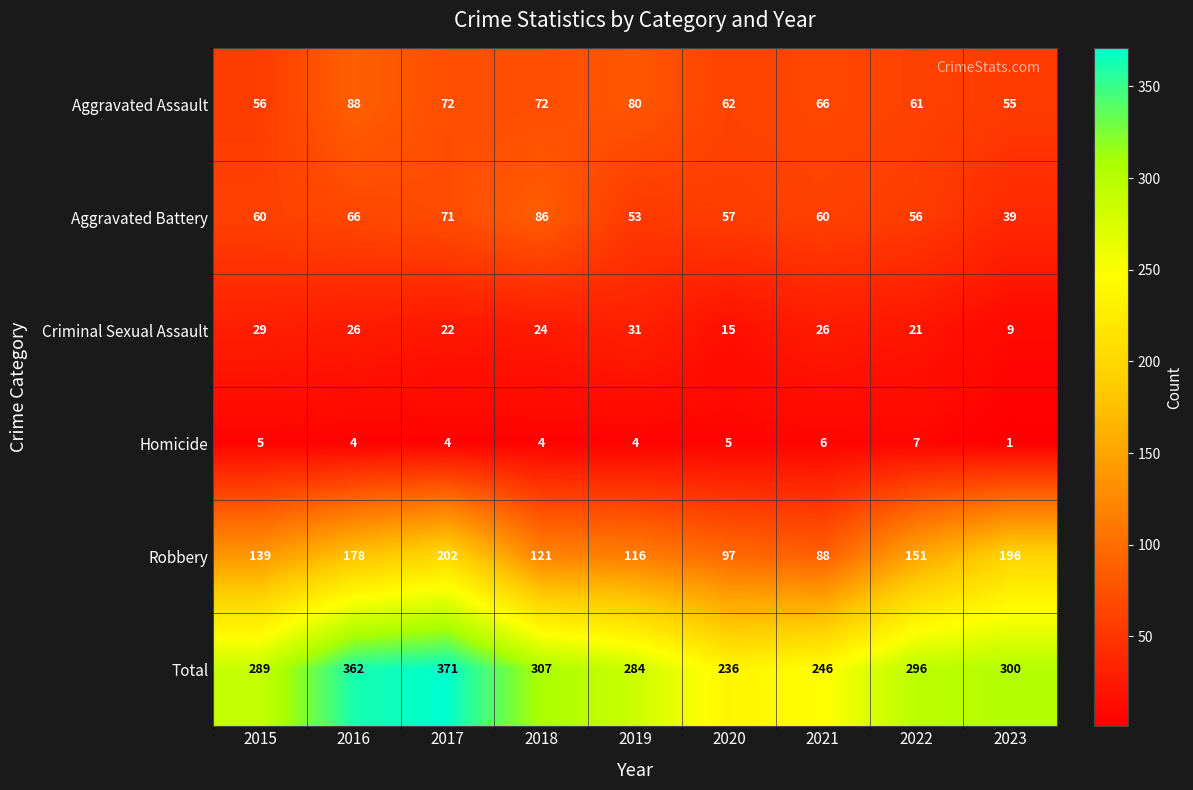

At which category is the sum across all series the highest?

2017